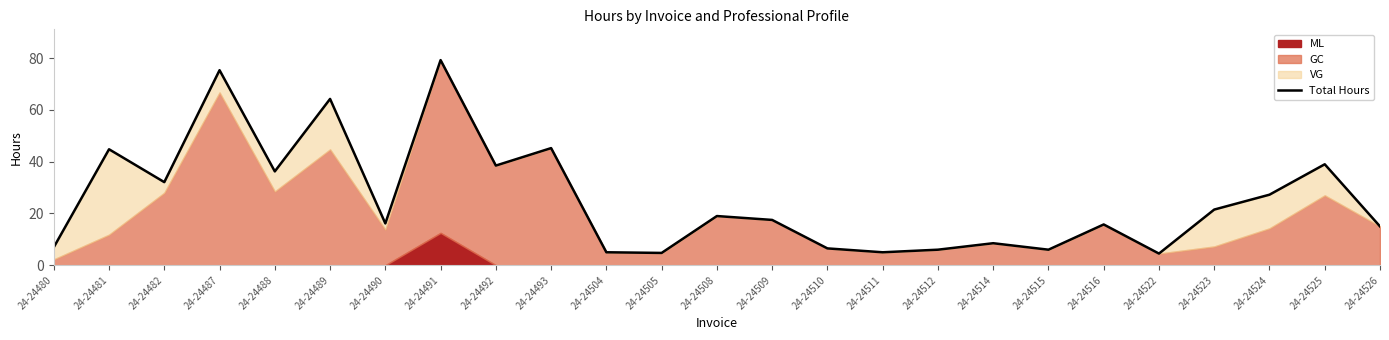

Reading left to right, what are all the values shown in this chart?

7.0	44.8	32.1	75.3	36.2	64.2	16.1	79.2	38.5	45.2	5.0	4.8	19.0	17.5	6.5	5.0	6.0	8.5	6.0	15.8	4.5	21.5	27.2	39.0	15.0